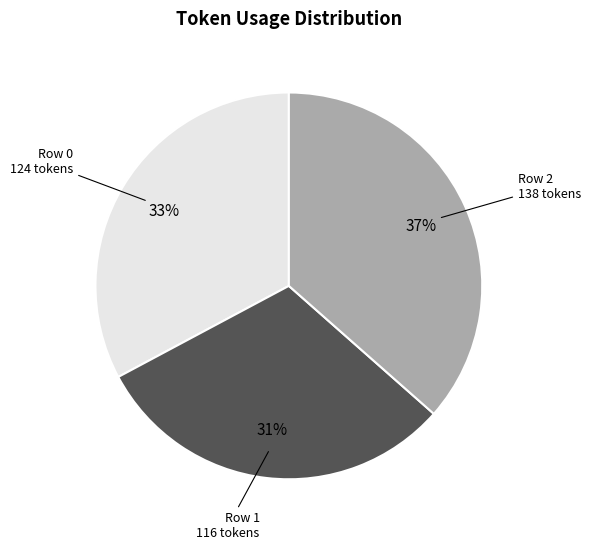

To the nearest percent, what is the difference between the largest and smallest slice percentages?

6%